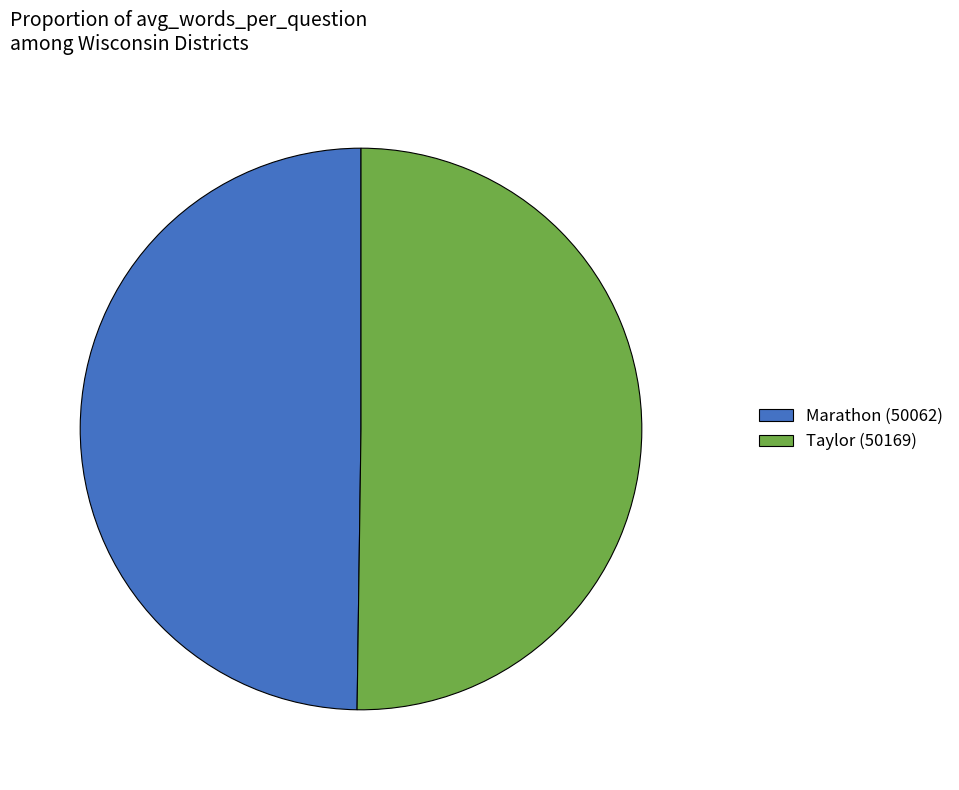

The Taylor (50169) slice represents 59% of the pie. True or false?

False